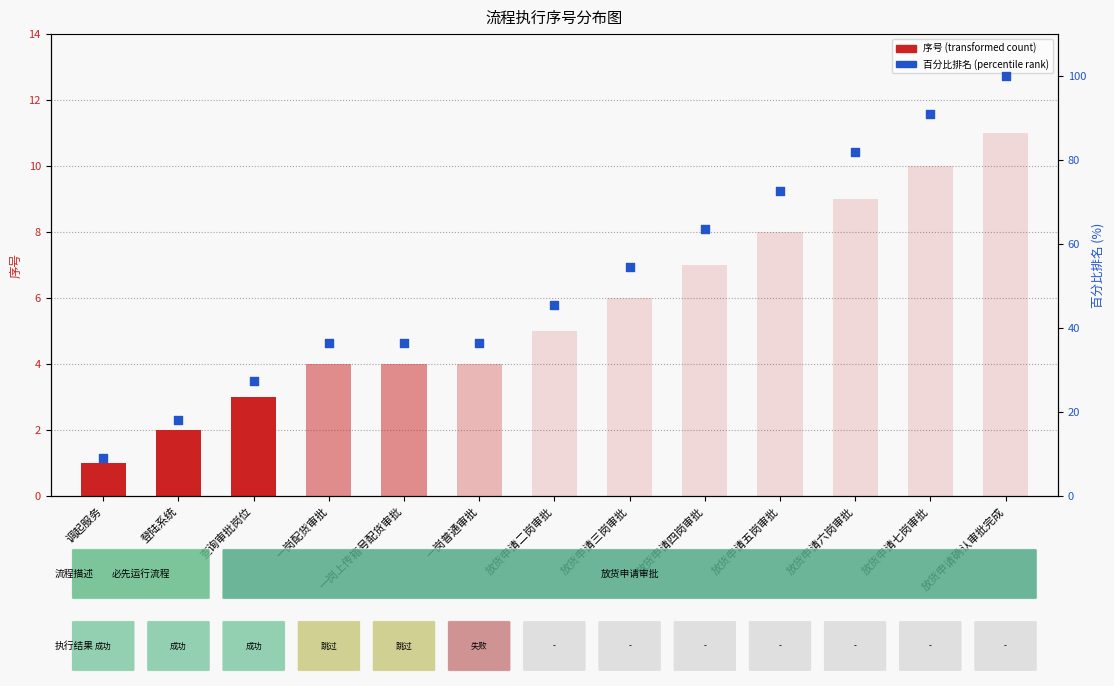

What are all the series names shown in the legend?

序号, 百分比排名